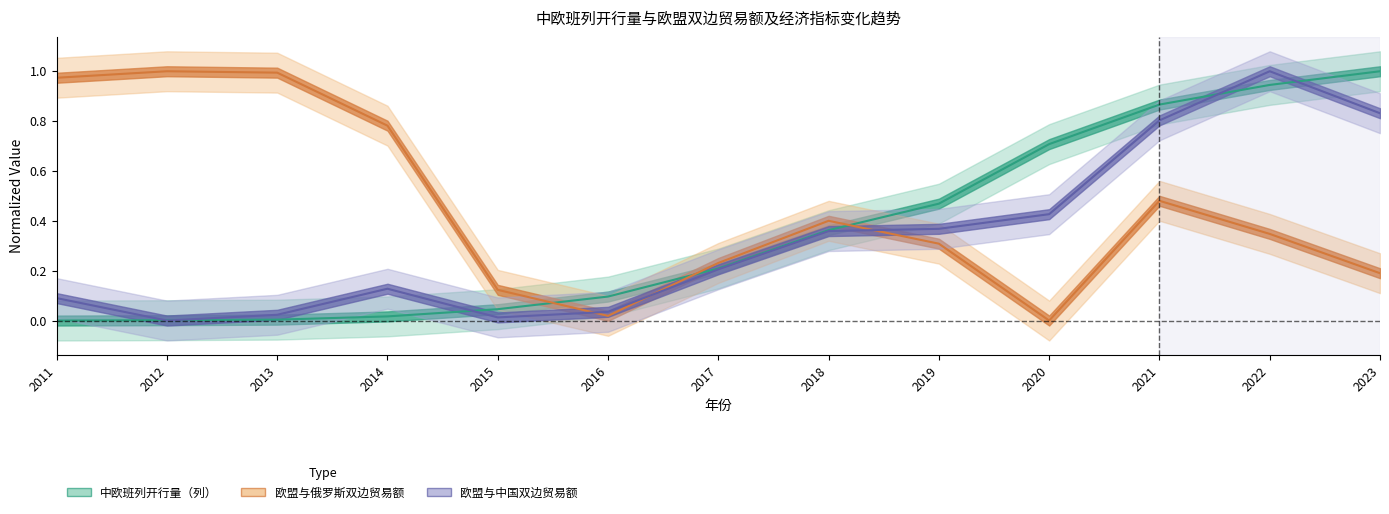

What are all the series names shown in the legend?

中欧班列开行量（列）, 欧盟与俄罗斯双边贸易额, 欧盟与中国双边贸易额